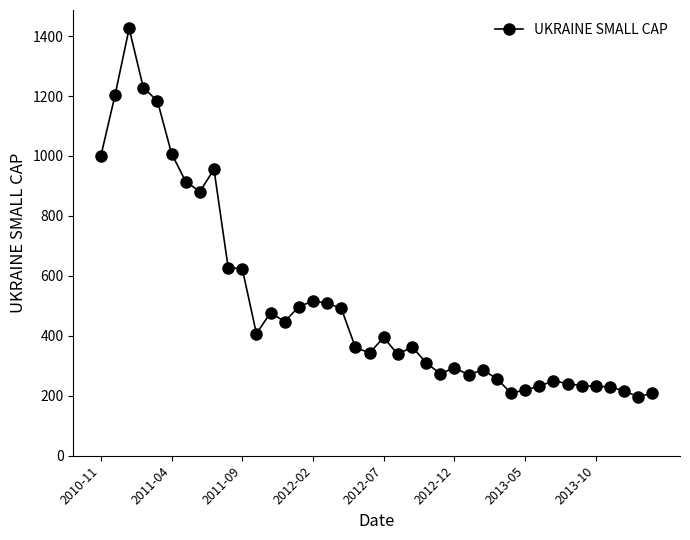

What is the greatest value displayed?

1425.6